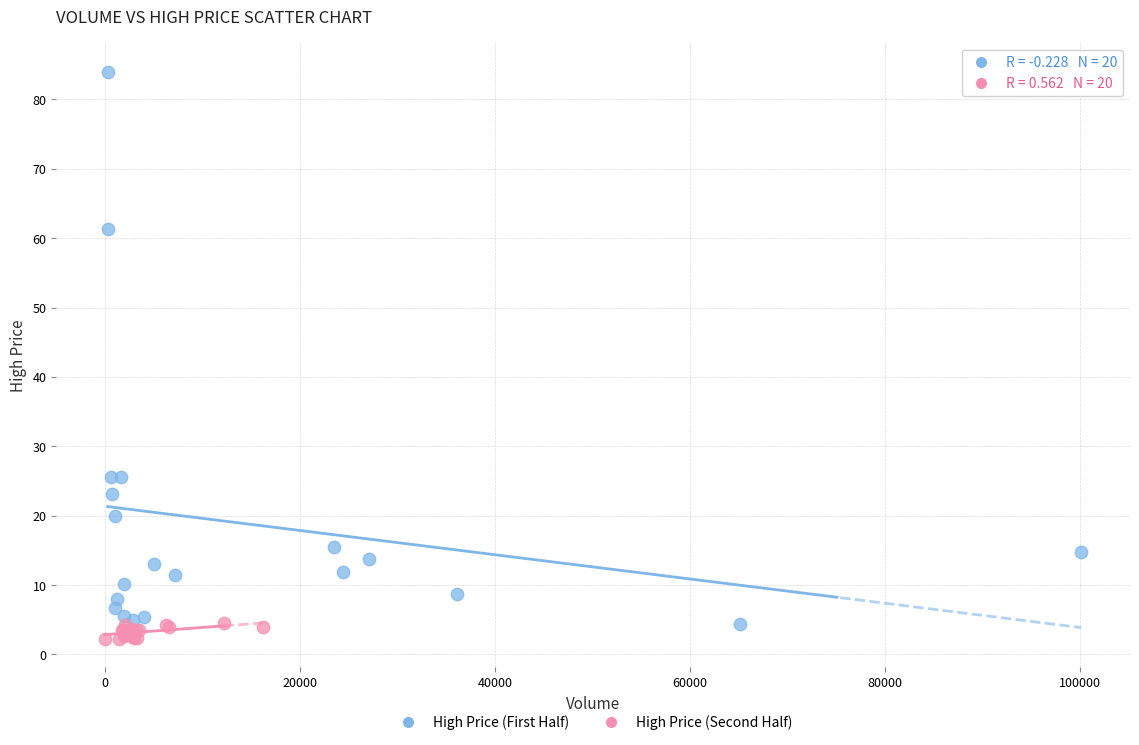

What are all the series names shown in the legend?

High Price (First Half), High Price (Second Half)